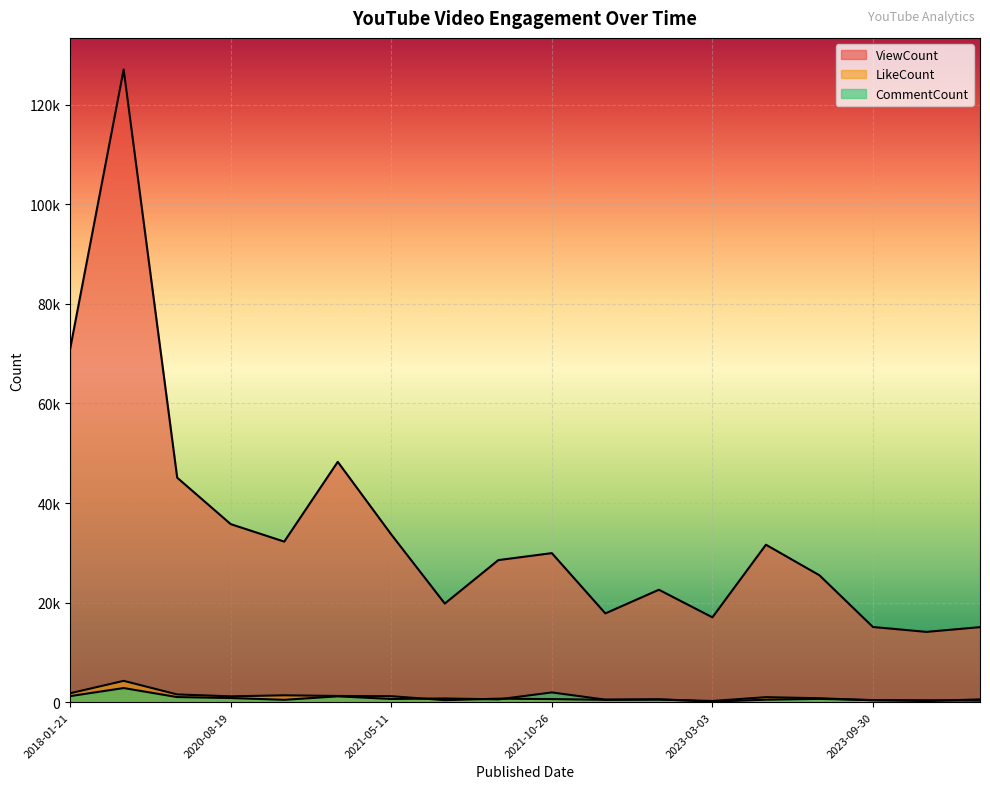

What is the sum of the LikeCount values at 2020-08-19 and 2023-09-30?

1544